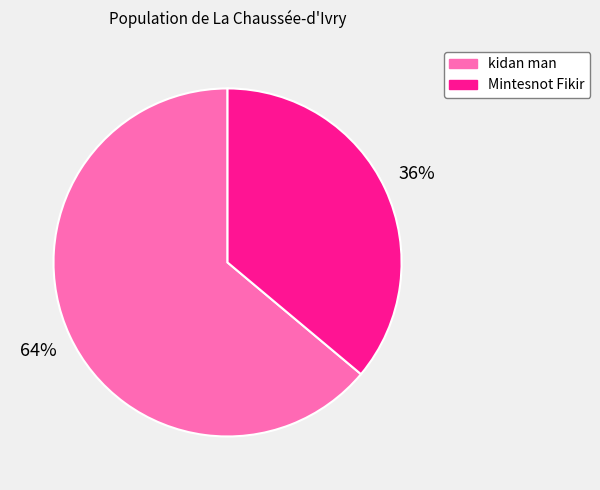

How many slices are in this pie chart?

2